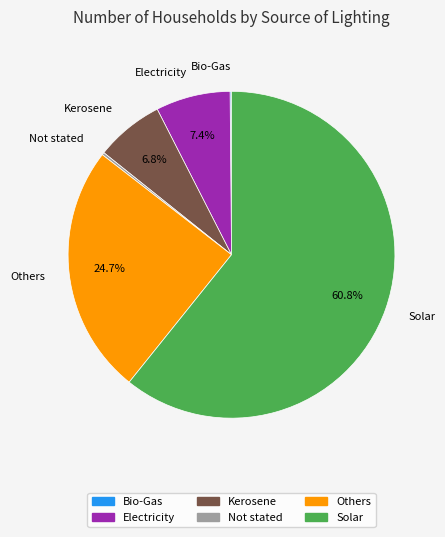

Which slice represents more than half of the pie?

Solar